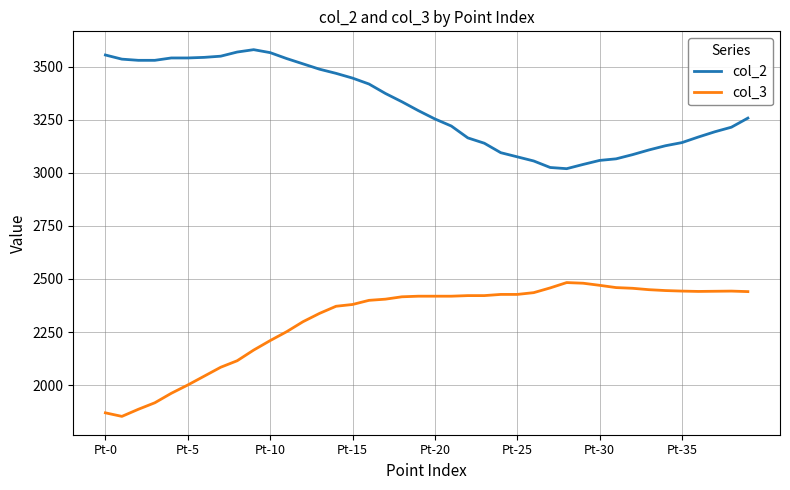

Which series has the largest total across all categories?

col_2